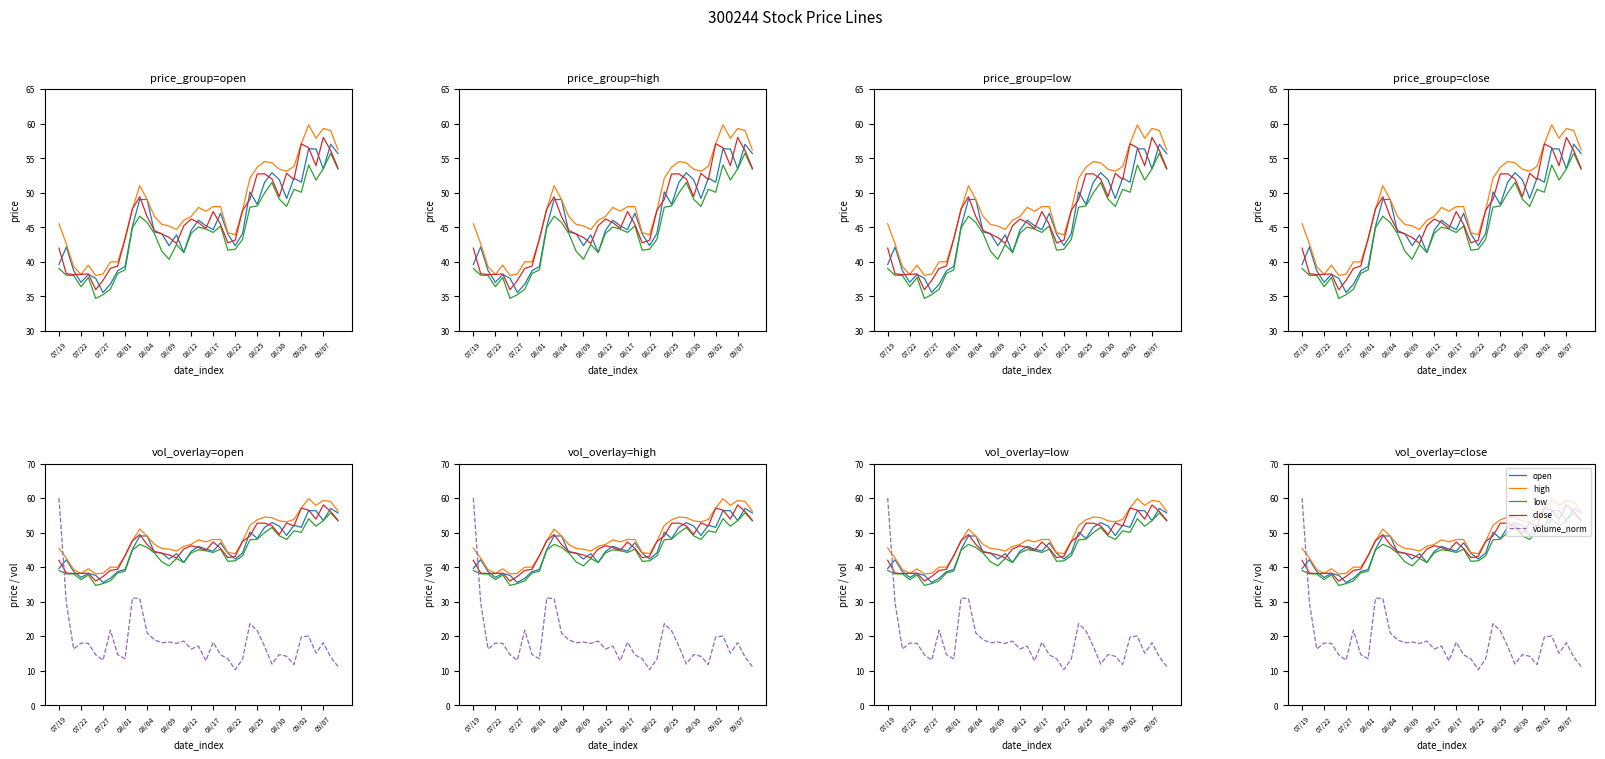

How many intersections are there between volume_norm and close?

1